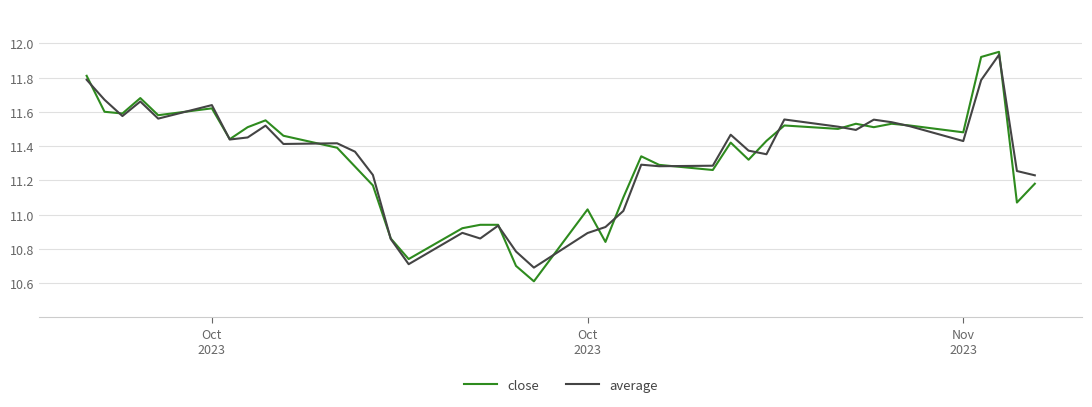

Which series has the largest range (max minus min)?

close